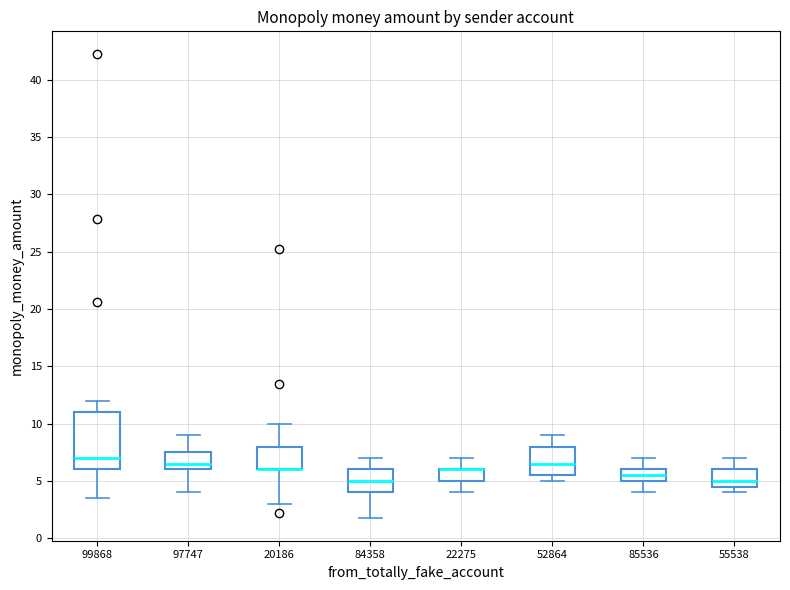

Reading left to right, transcribe this box plot: for each box, give where its median line is, the range the box spans, and where its two whiskers end, as read against the y-axis. The values are not printed on the chart, so give them approximately, as read against the axis.

99868: median 7.0, box 6.0 to 11.0, whiskers 3.5 to 12.0
97747: median 6.5, box 6.0 to 7.5, whiskers 4.0 to 9.0
20186: median 6.0 (drawn on the box's lower edge), box 6.0 to 8.0, whiskers 3.0 to 10.0
84358: median 5.0, box 4.0 to 6.0, whiskers 2.0 to 7.0
22275: median 6.0 (drawn on the box's upper edge), box 5.0 to 6.0, whiskers 4.0 to 7.0
52864: median 6.5, box 5.5 to 8.0, whiskers 5.0 to 9.0
85536: median 5.5, box 5.0 to 6.0, whiskers 4.0 to 7.0
55538: median 5.0, box 4.5 to 6.0, whiskers 4.0 to 7.0